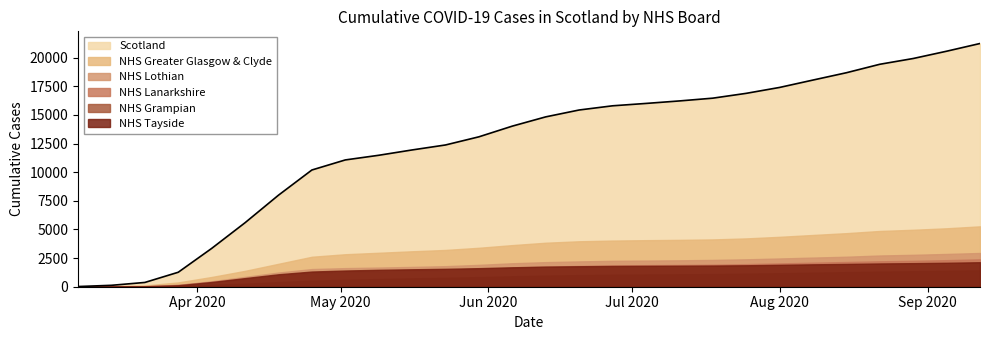

What is the spread (max minus min) of values at 2020-04-25?

9661